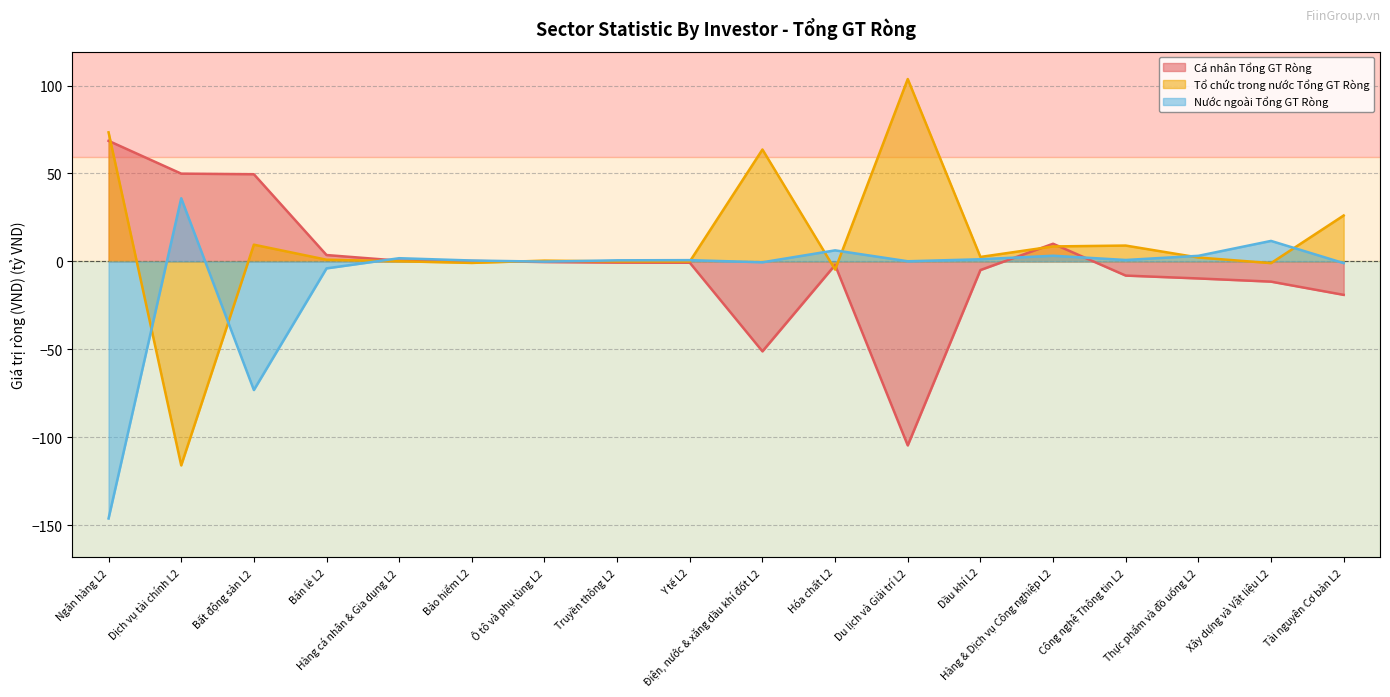

At which category is the sum across all series the highest?

Hàng & Dịch vụ Công nghiệp L2